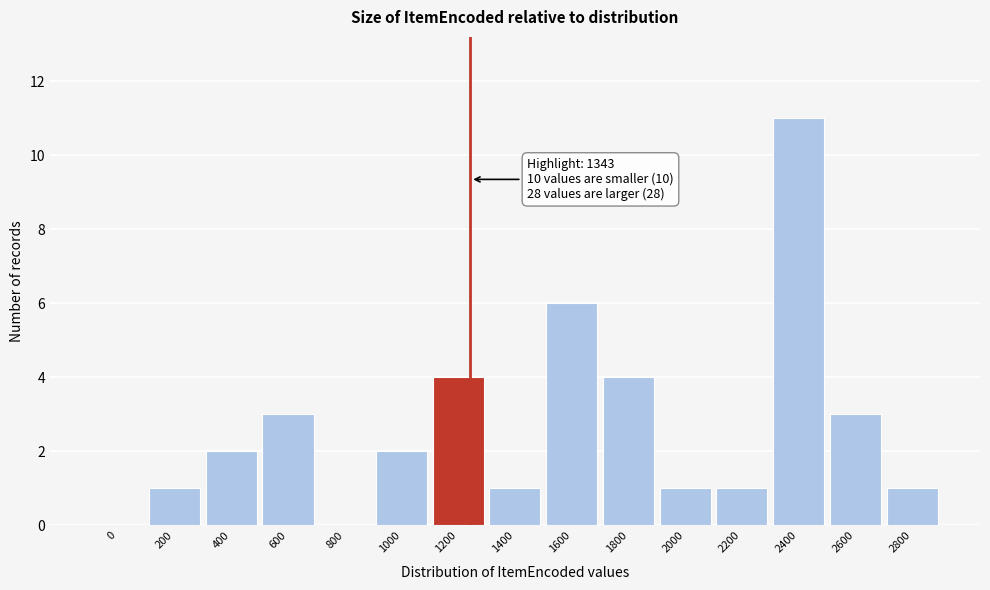

Reading left to right, what are all the values shown in this chart?

0=0	200=1	400=2	600=3	800=0	1000=2	1200=4	1400=1	1600=6	1800=4	2000=1	2200=1	2400=11	2600=3	2800=1